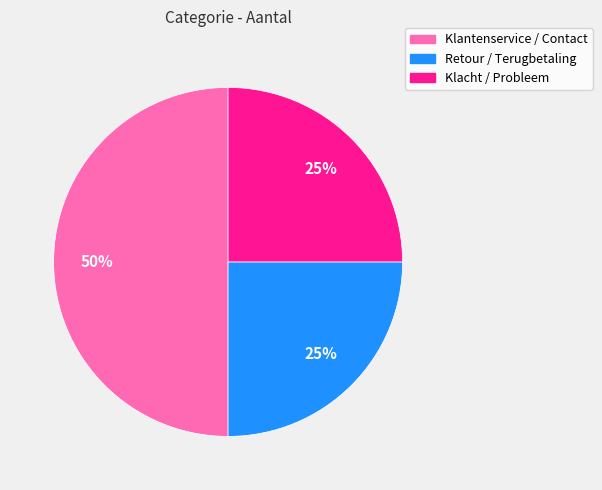

What is the largest slice in the pie chart?

Klantenservice / Contact